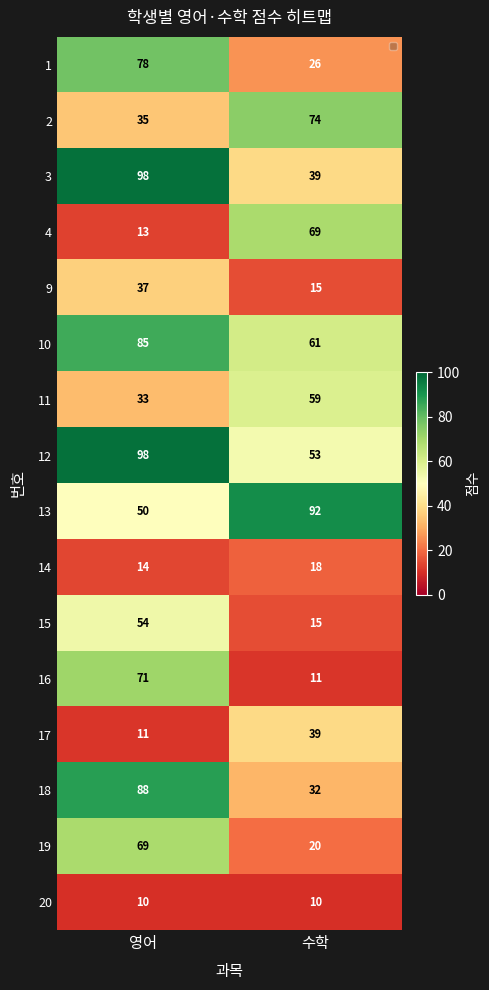

What is the approximate value of 2 at 수학?

74